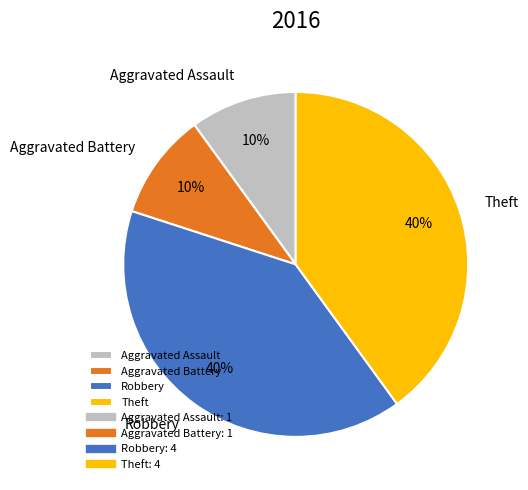

What percentage is the Theft slice, to the nearest percent?

40%